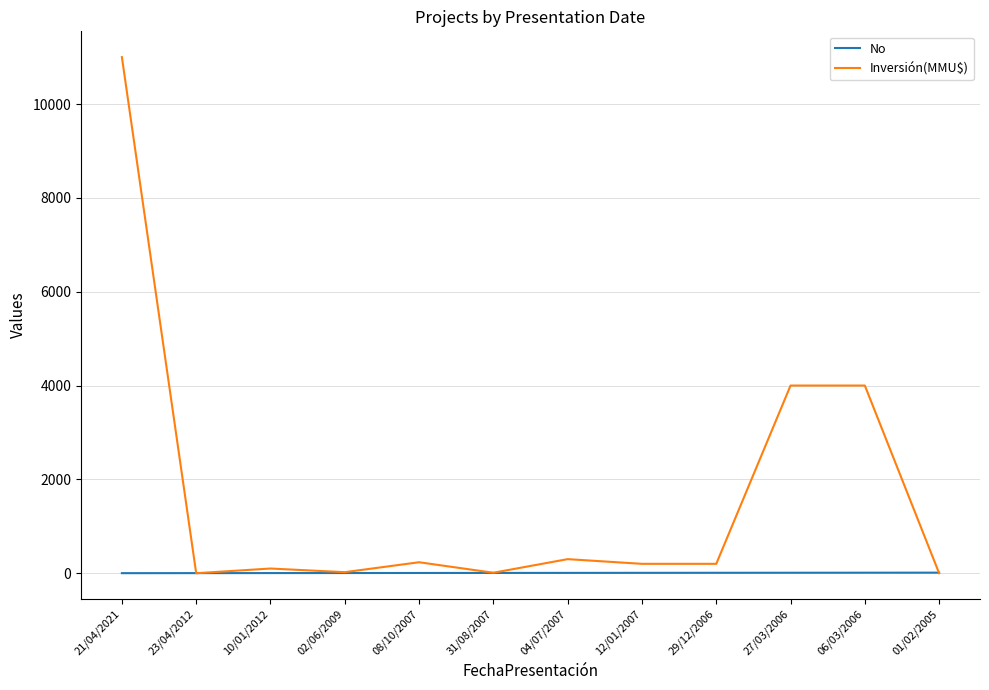

True or false: Inversión(MMU$) has a value of 5823 at 06/03/2006.

False